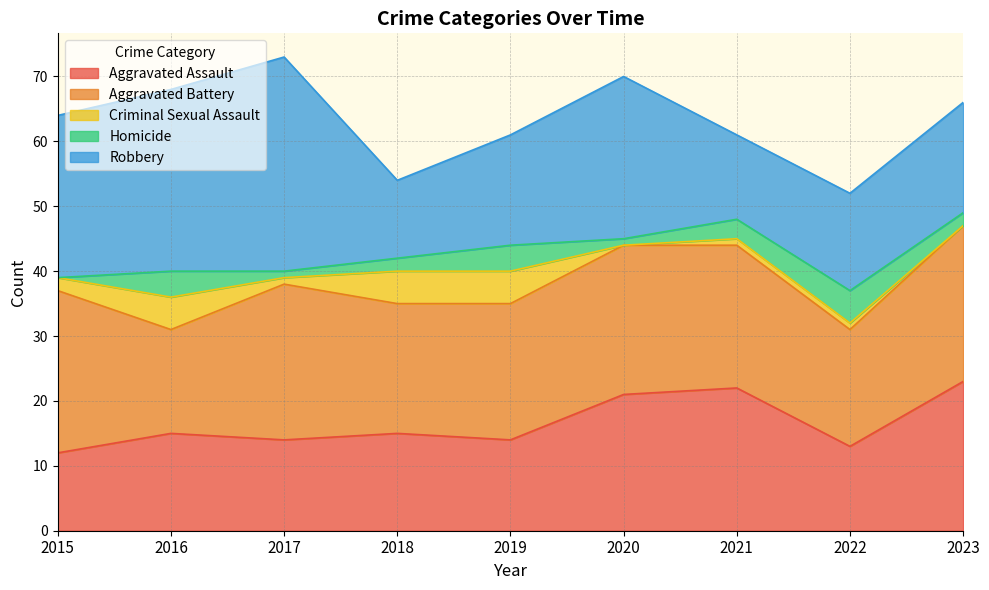

At which label does Criminal Sexual Assault first exceed 1?

2015